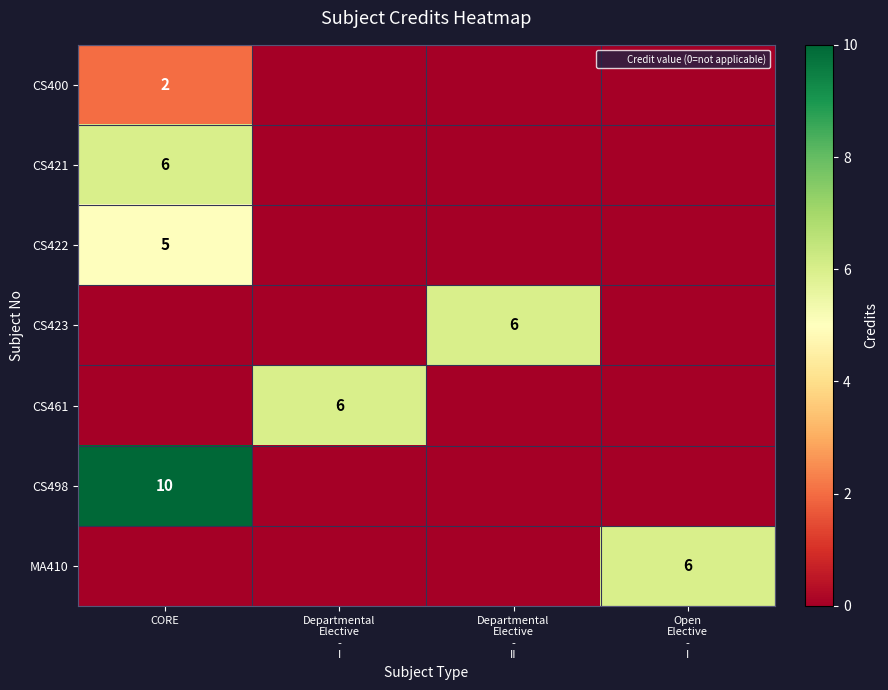

What is the total value across all series at Departmental
Elective
-
II?

6